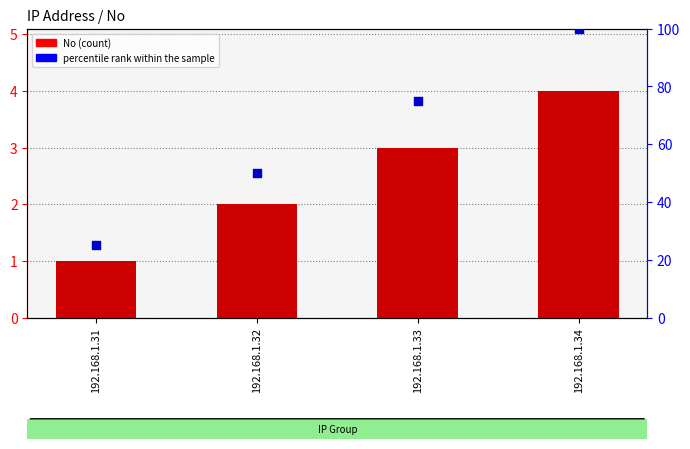

What is the change in value from 192.168.1.32 to 192.168.1.34?

+2